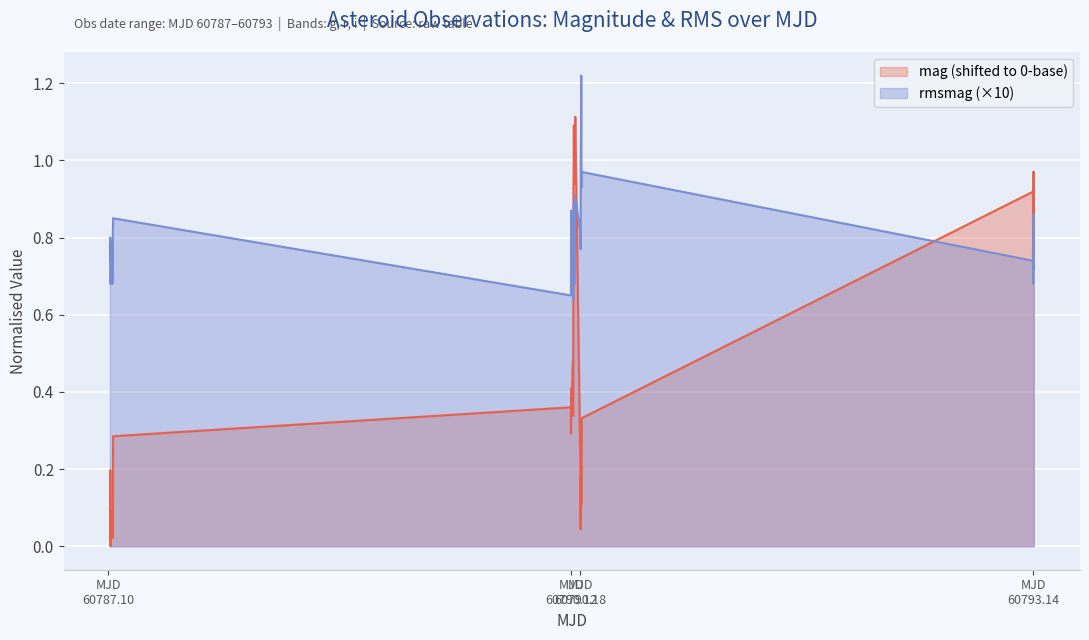

Which series has the largest total across all categories?

rmsmag (×10)